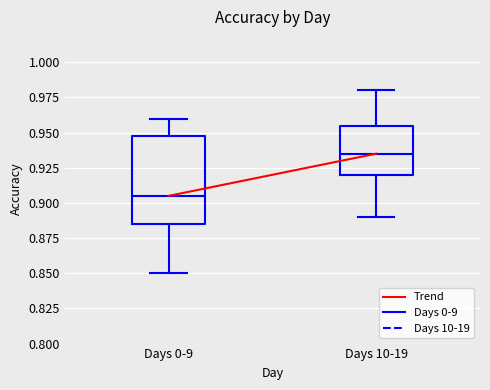

Reading left to right, read every box against the y-axis: the position of its median line, the range the box covers, and the ends of its whiskers. The values are not printed on the chart, so give them approximately, as read against the axis.

Days 0-9: median 0.905, box 0.885 to 0.950, whiskers 0.850 to 0.960
Days 10-19: median 0.935, box 0.920 to 0.955, whiskers 0.890 to 0.980